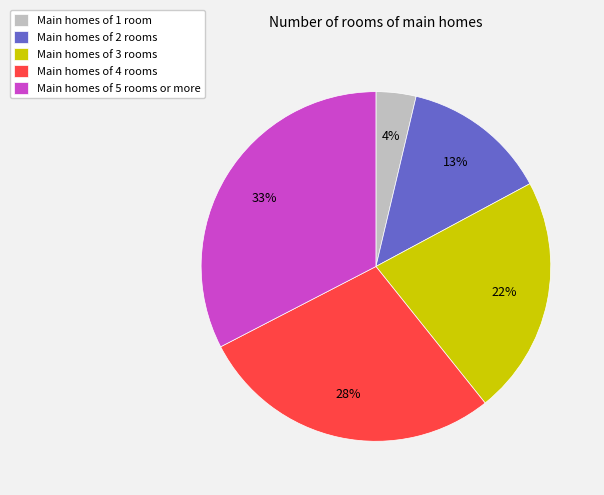

To the nearest percent, what is the difference between the largest and smallest slice percentages?

29%